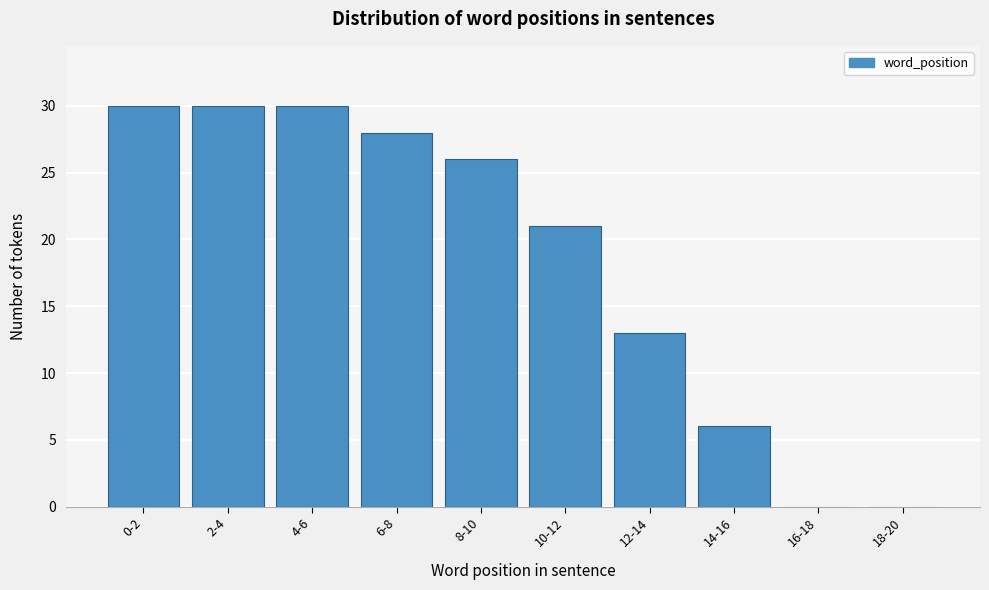

Reading left to right, extract all data points from this chart.

0-2=30	2-4=30	4-6=30	6-8=28	8-10=26	10-12=21	12-14=13	14-16=6	16-18=0	18-20=0